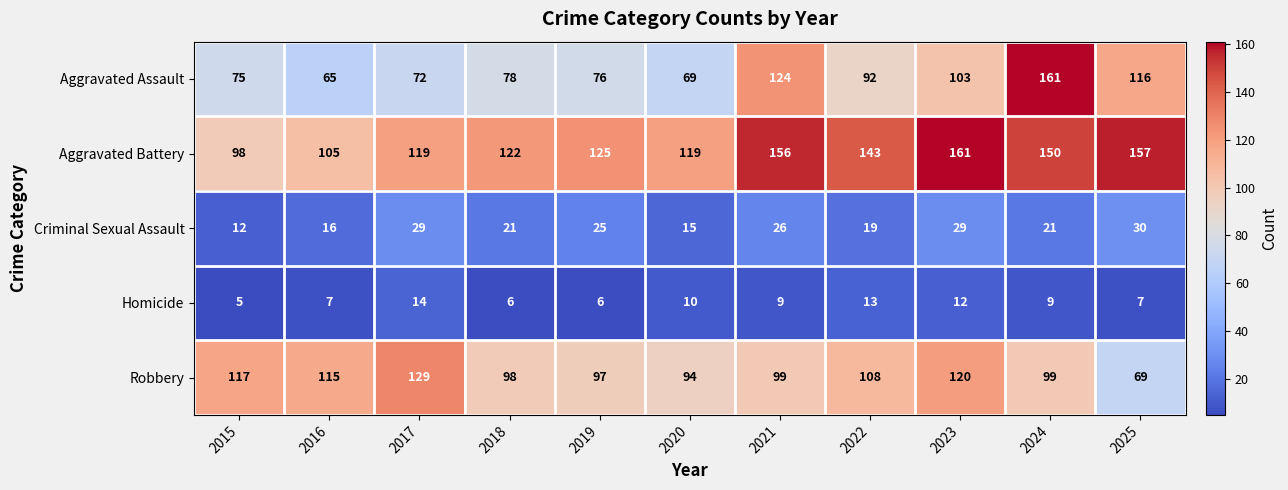

What is the maximum value for Aggravated Battery?

161